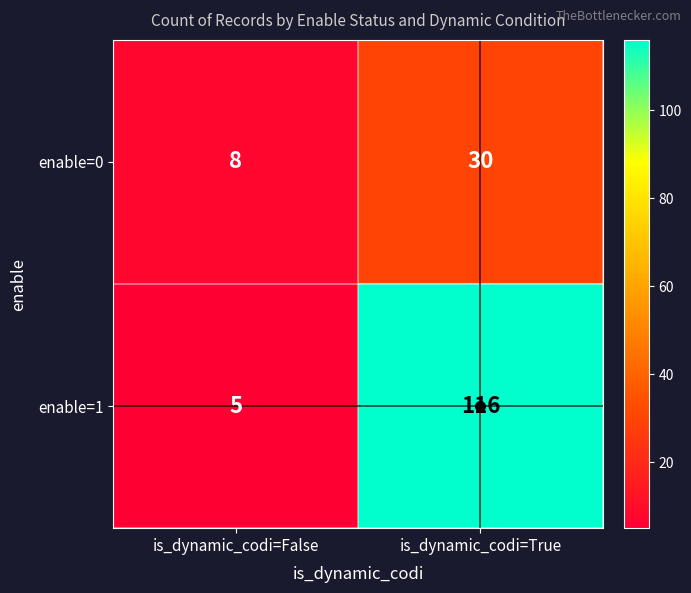

The value of enable=1 at is_dynamic_codi=False is 5. True or false?

True